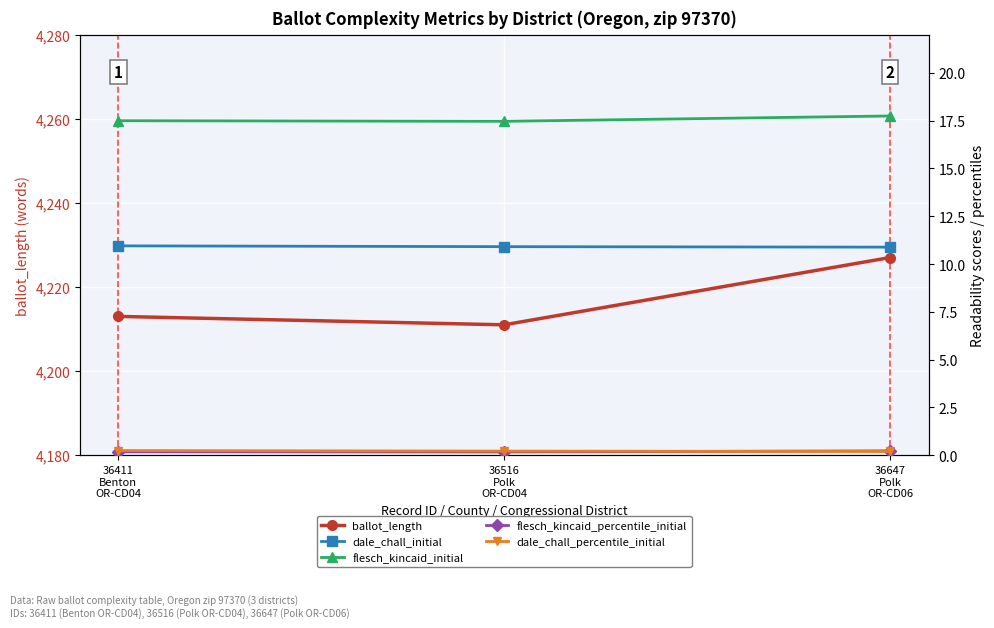

Reading right to left, transcribe all the data shown in this chart.

ballot_length: 36647
Polk
OR-CD06=4227.0	36516
Polk
OR-CD04=4211.0	36411
Benton
OR-CD04=4213.0
dale_chall_initial: 36647
Polk
OR-CD06=10.9	36516
Polk
OR-CD04=10.9	36411
Benton
OR-CD04=11.0
flesch_kincaid_initial: 36647
Polk
OR-CD06=17.7	36516
Polk
OR-CD04=17.5	36411
Benton
OR-CD04=17.5
flesch_kincaid_percentile_initial: 36647
Polk
OR-CD06=0.2	36516
Polk
OR-CD04=0.2	36411
Benton
OR-CD04=0.2
dale_chall_percentile_initial: 36647
Polk
OR-CD06=0.2	36516
Polk
OR-CD04=0.2	36411
Benton
OR-CD04=0.2